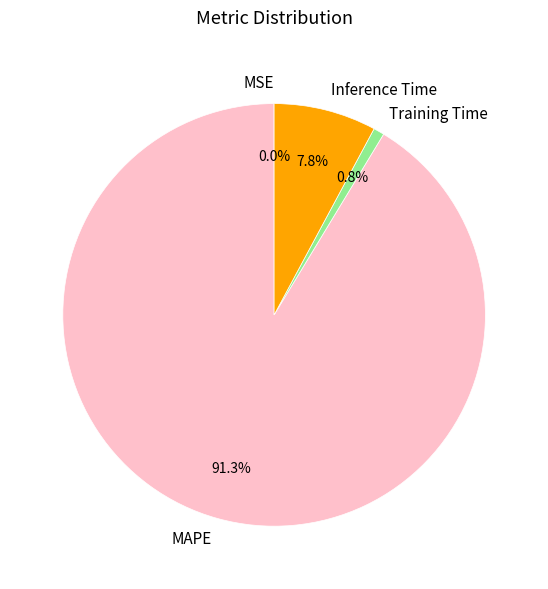

Which slice is the largest?

MAPE